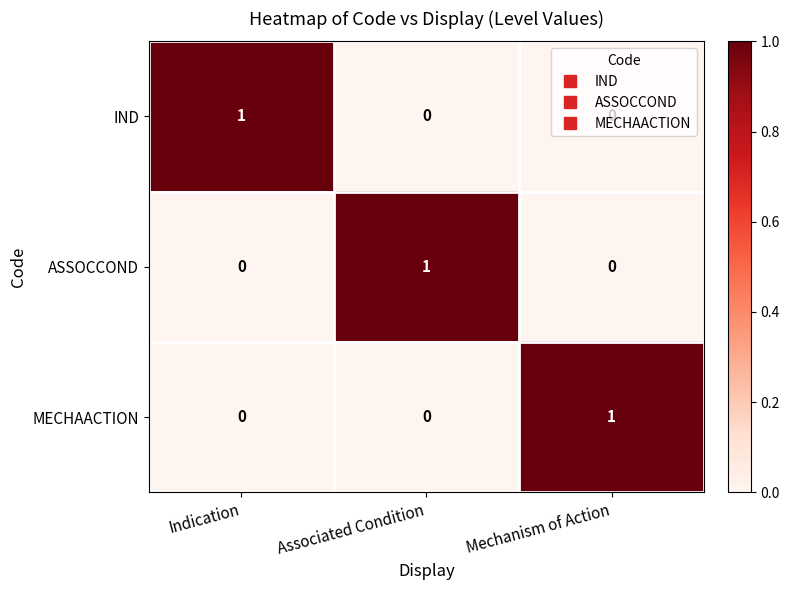

At how many categories does at least one series exceed 0?

3